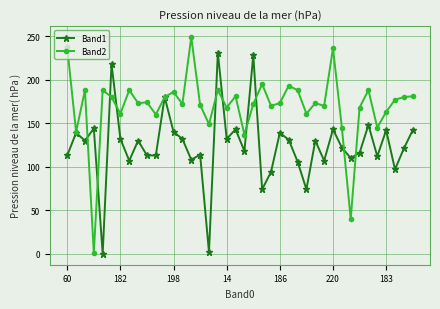

Which series has the largest total across all categories?

Band2